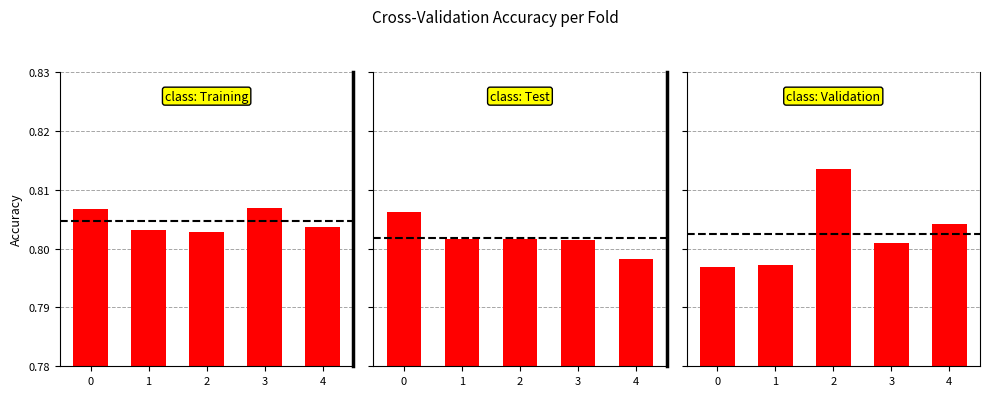

What is the minimum value shown in the chart?

0.8